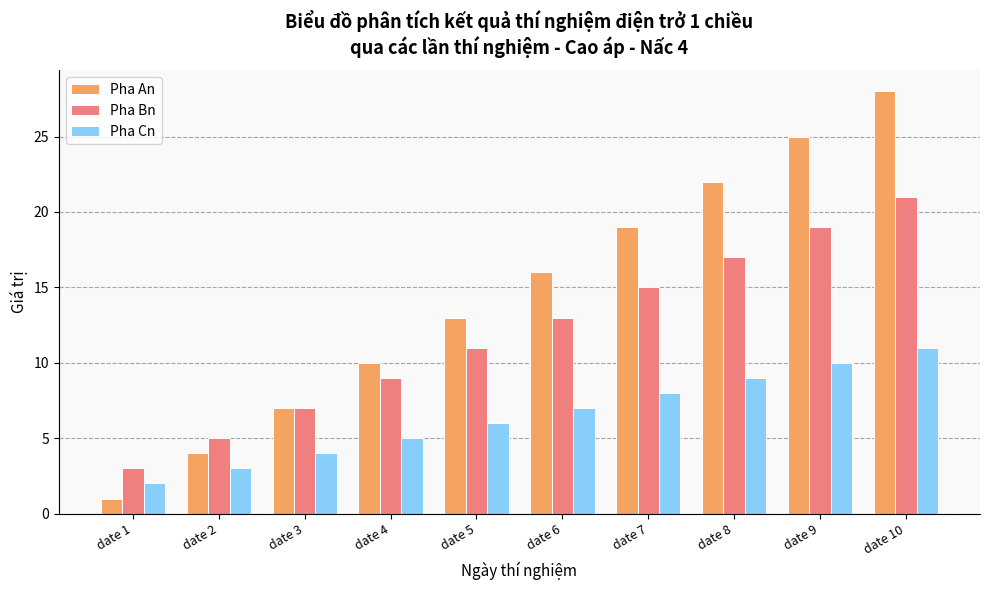

Rank the series by their maximum value, from lowest to highest.

Pha Cn, Pha Bn, Pha An